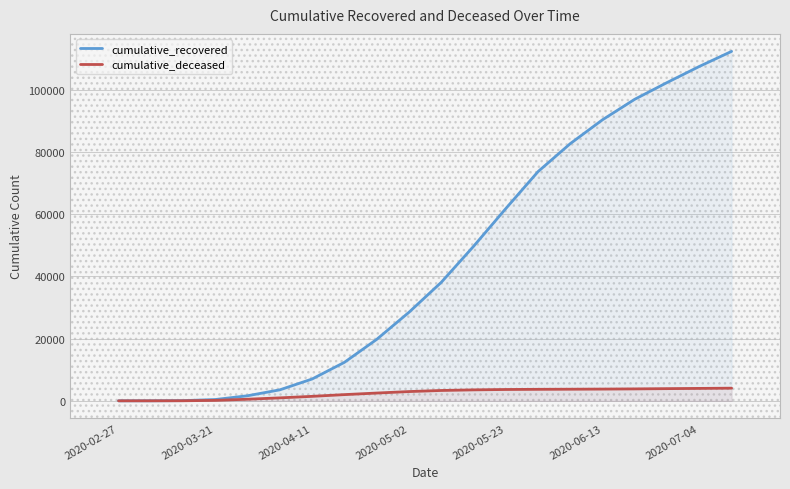

What is the difference between the maximum and minimum values in the cumulative_deceased series?

4072